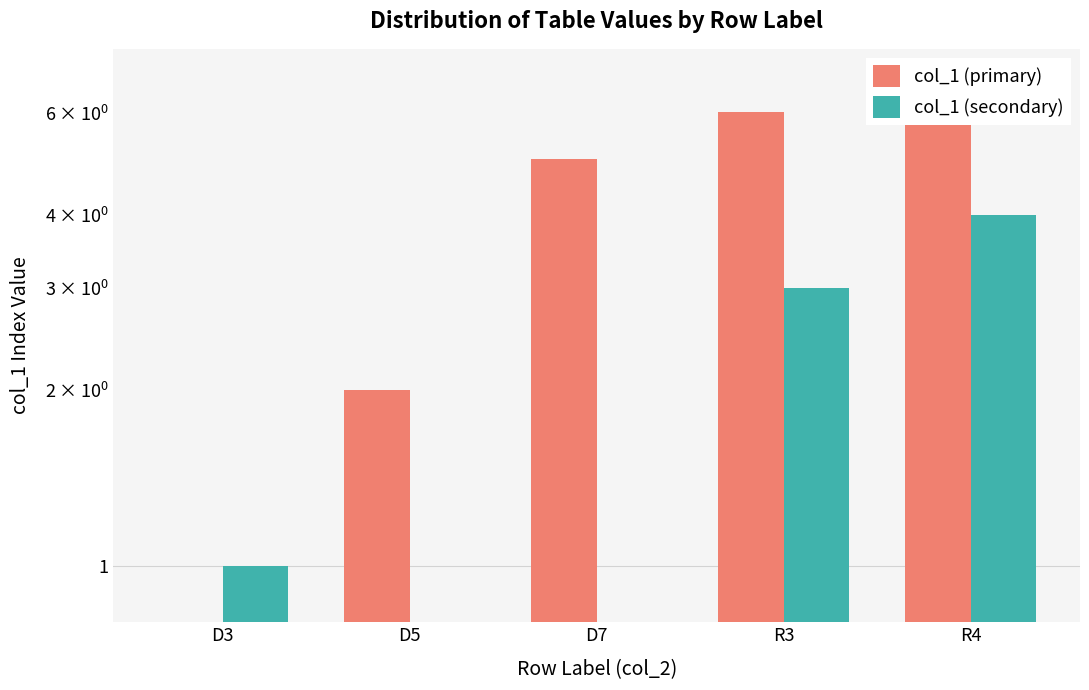

Rank the series at R4 from lowest to highest value.

col_1 (secondary), col_1 (primary)